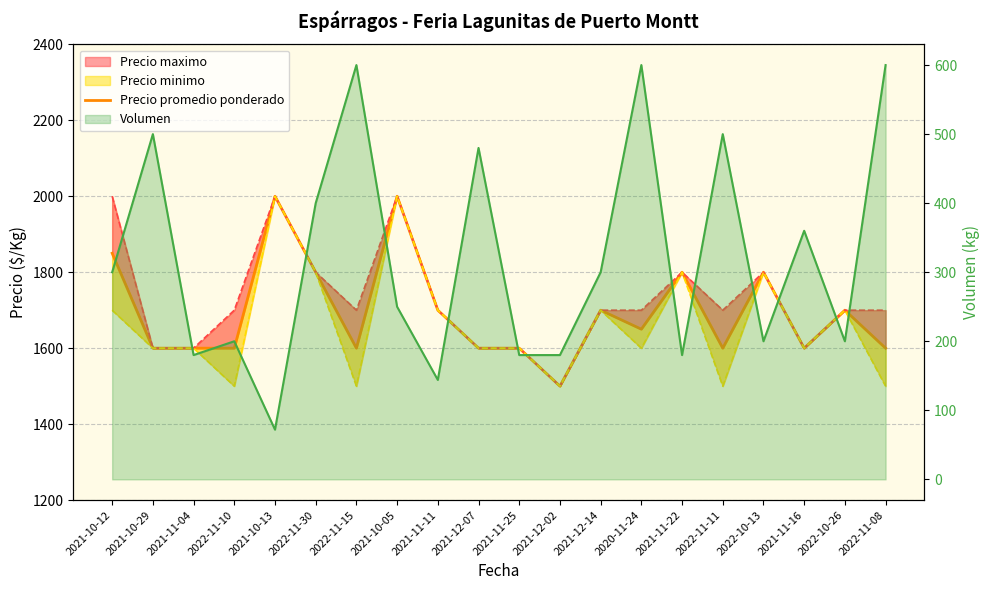

How many interior local valleys (lower than both neighbors) does the data have?

5